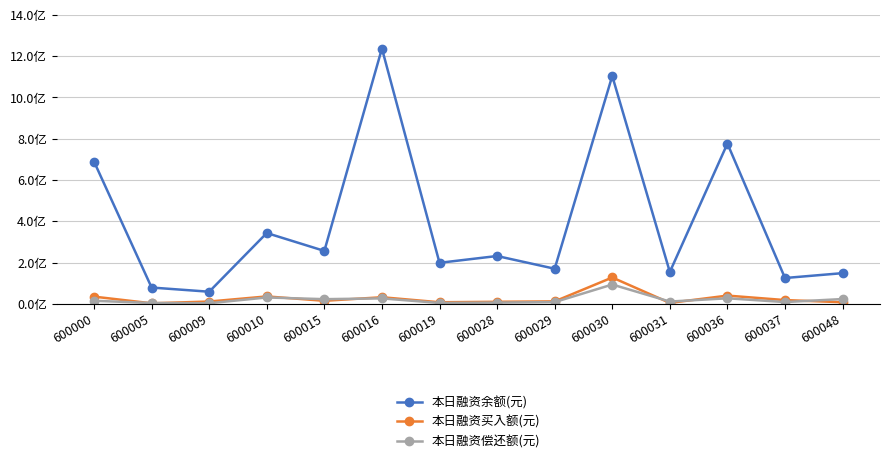

True or false: 本日融资余额(元) has more than 0 points higher than both neighbors.

True